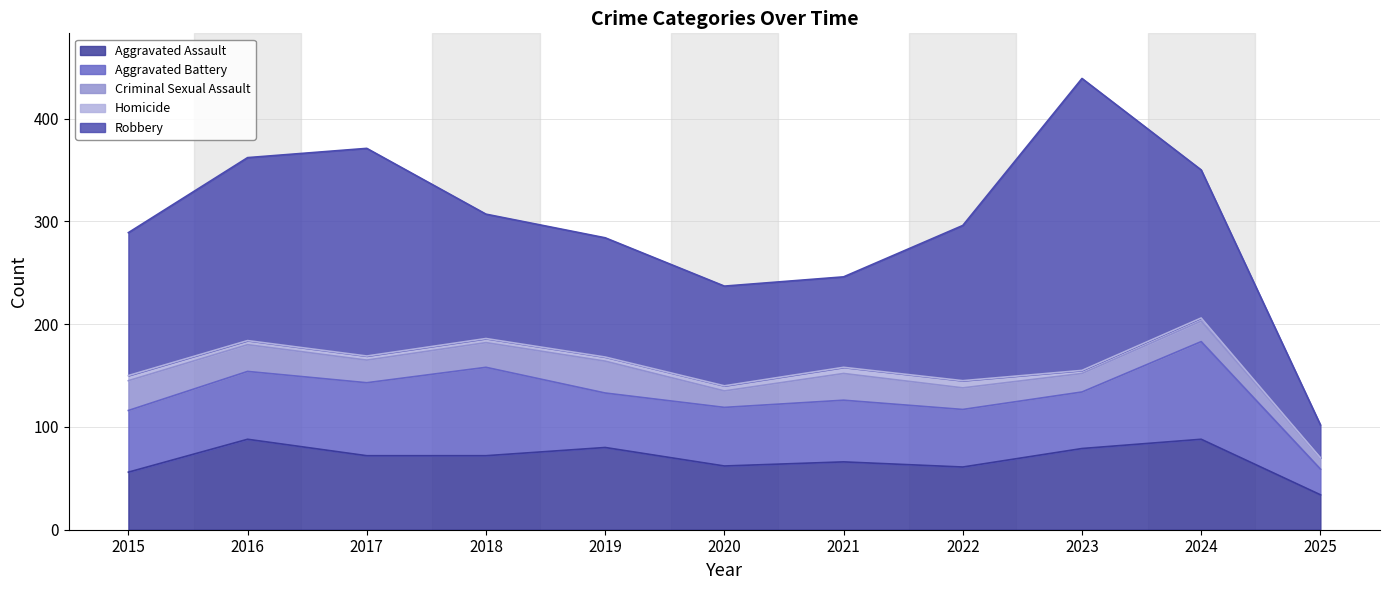

Where is the first local minimum for Aggravated Assault?

2020